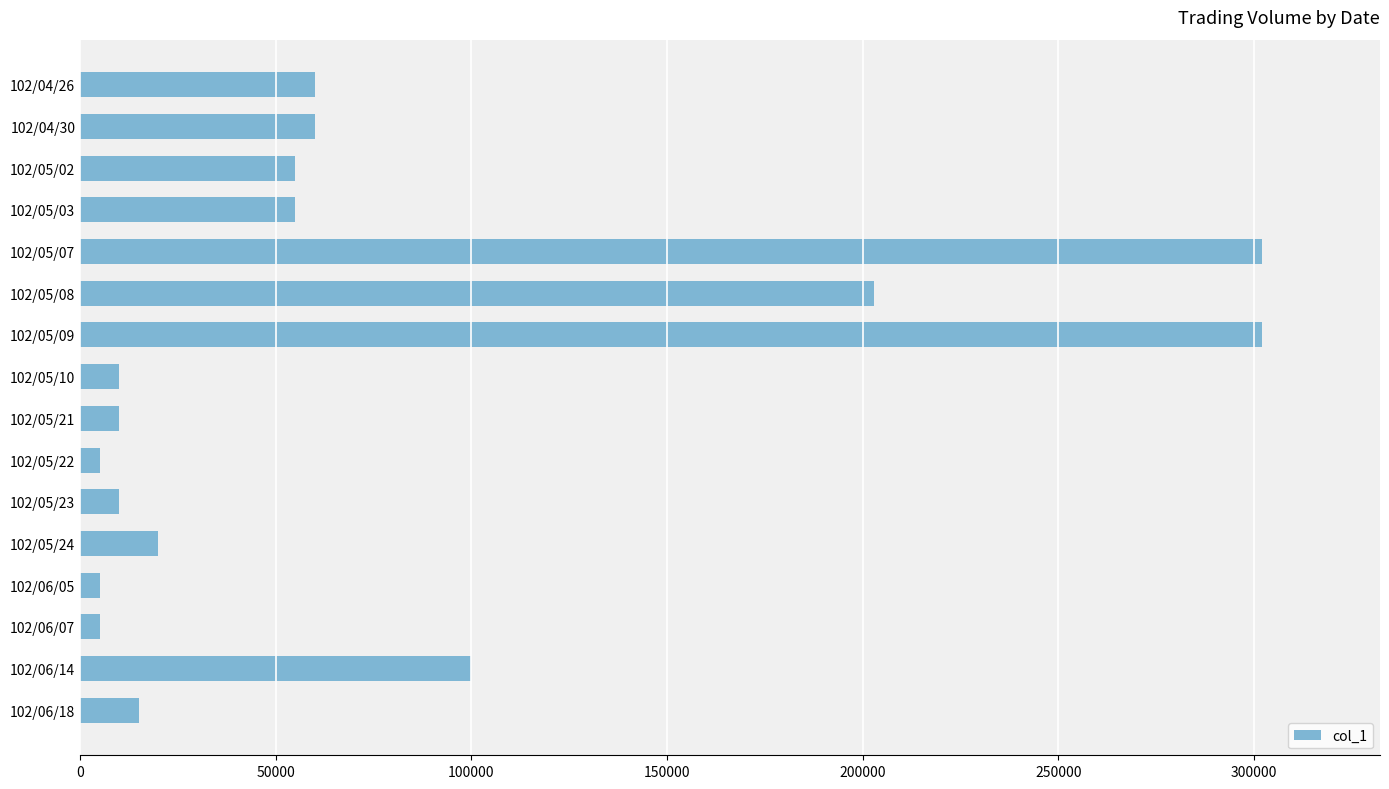

Between 102/06/14 and 102/05/10, which is larger?

102/06/14